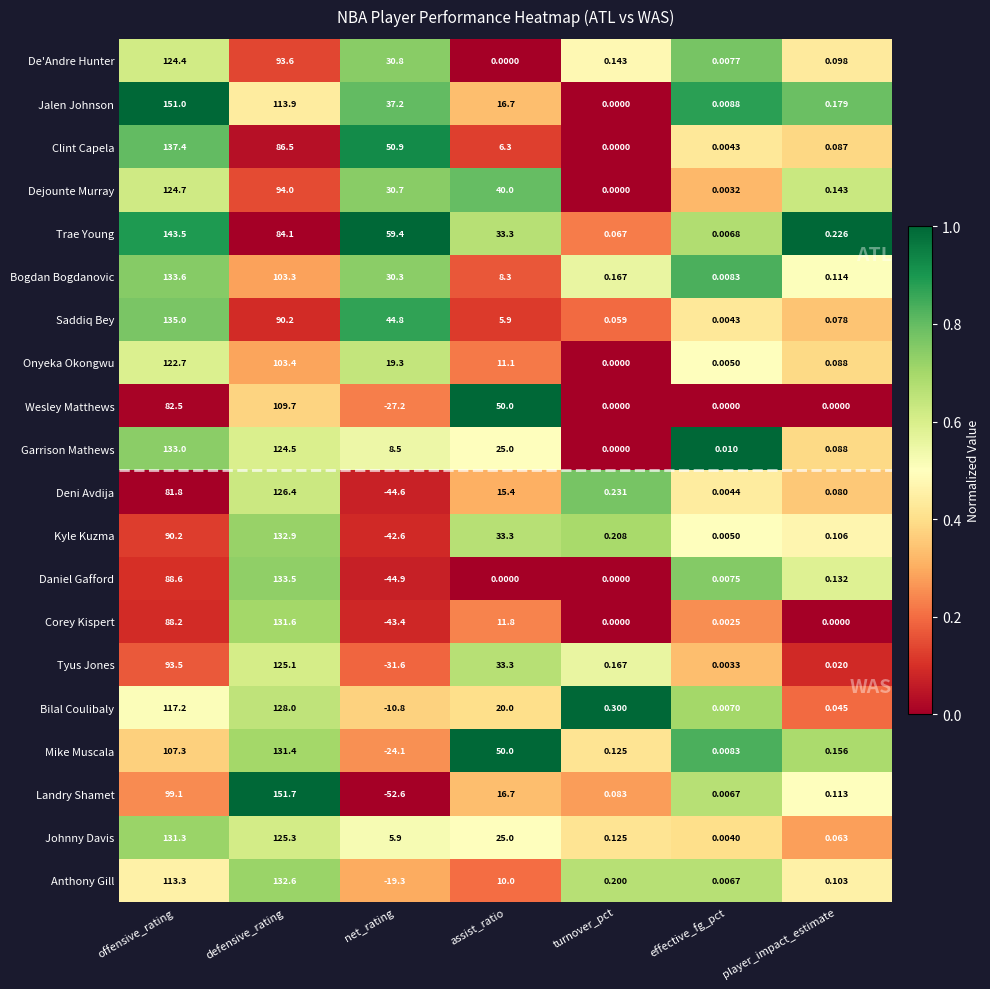

At which category is the sum across all series the highest?

defensive_rating